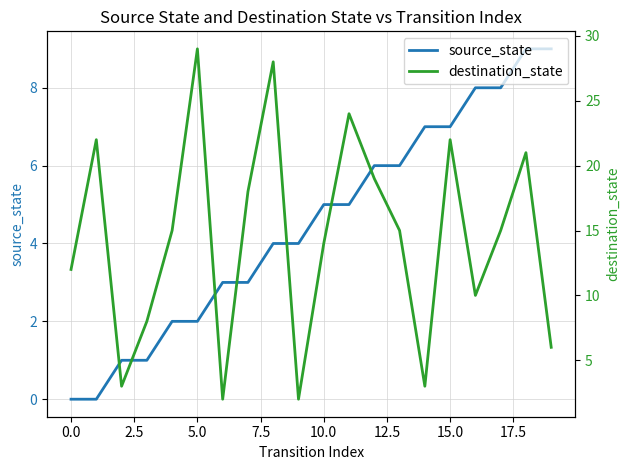

How many lines are shown in the chart?

2